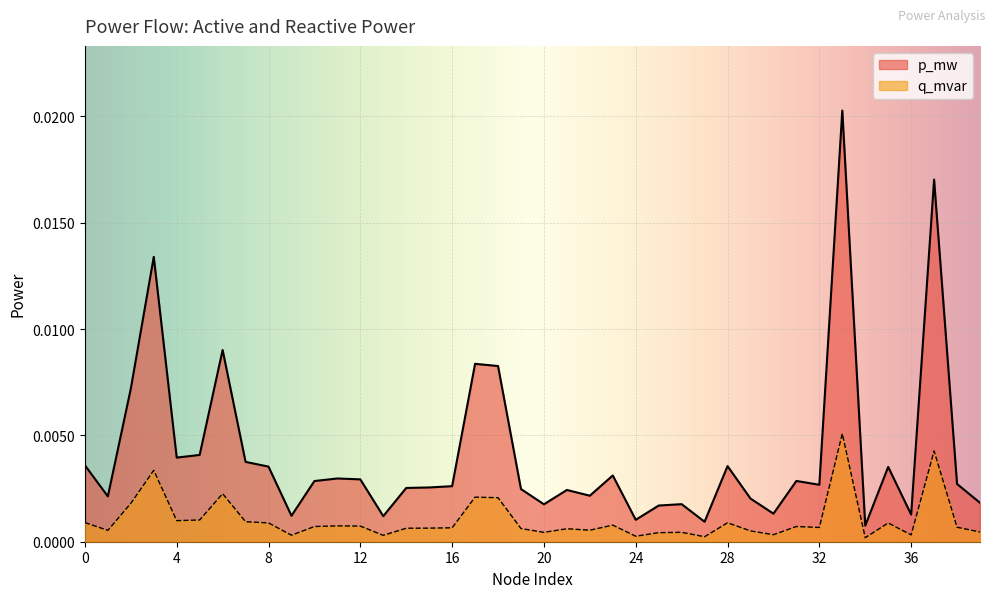

Does the chart display data point markers on the line(s)?

No